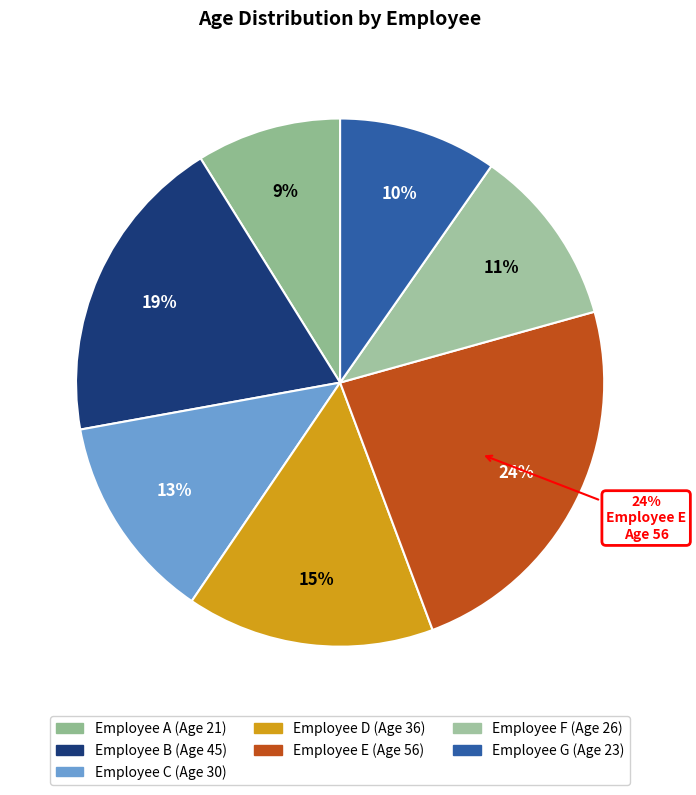

How many segments does this pie chart have?

7